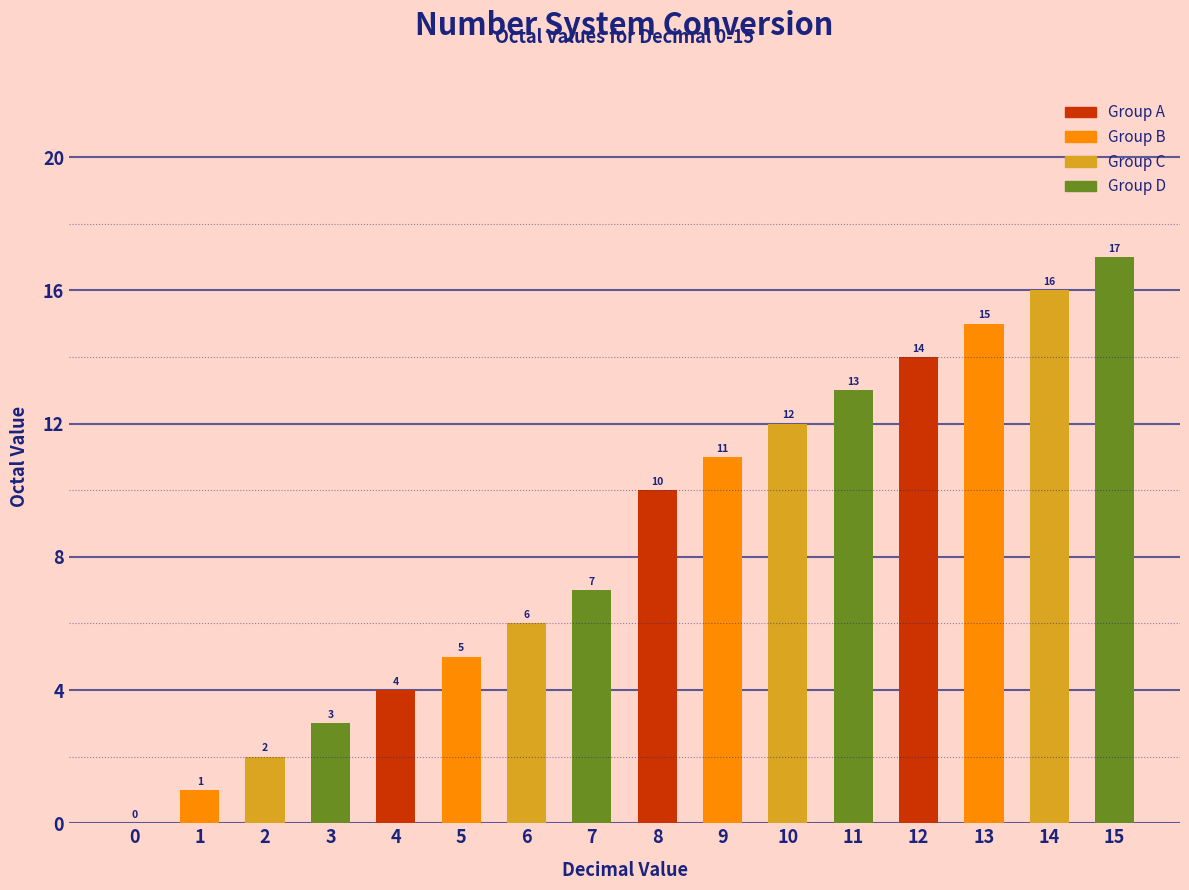

Reading right to left, transcribe all the data shown in this chart.

15=17	14=16	13=15	12=14	11=13	10=12	9=11	8=10	7=7	6=6	5=5	4=4	3=3	2=2	1=1	0=0